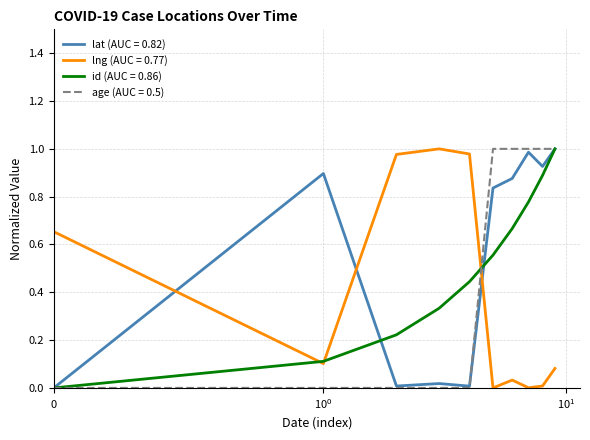

After their last crossing, which series has the higher values: lng (AUC = 0.77) or age (AUC = 0.5)?

age (AUC = 0.5)